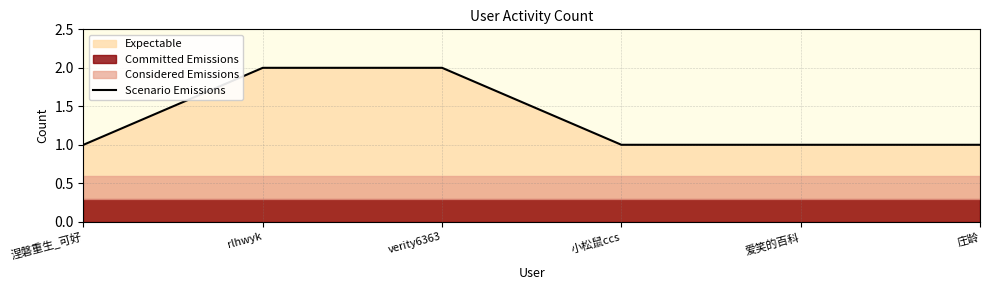

Read the value at verity6363.

2